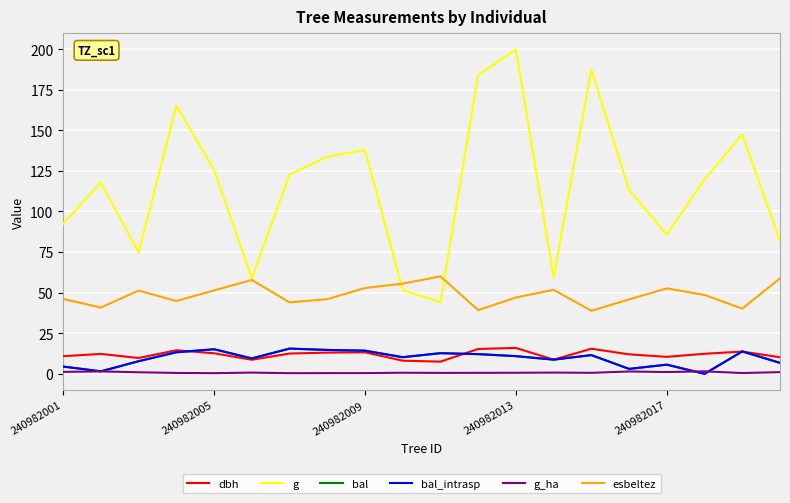

Reading left to right, what are all the values shown in this chart?

dbh: 10.8	12.2	9.8	14.5	12.7	8.7	12.5	13.1	13.2	8.1	7.5	15.3	15.9	8.7	15.4	12.0	10.4	12.3	13.7	10.2
g: 92.5	117.9	74.7	165.1	125.7	58.8	122.7	133.8	137.9	51.5	44.2	183.8	199.8	59.5	187.5	113.1	85.8	119.8	147.4	81.7
bal: 4.5	1.5	7.8	13.3	15.1	9.5	15.5	14.7	14.3	10.2	12.7	12.1	10.9	8.7	11.5	3.0	5.6	0.0	13.8	6.7
bal_intrasp: 4.5	1.5	7.8	13.3	15.1	9.5	15.5	14.7	14.3	10.2	12.7	12.1	10.9	8.7	11.5	3.0	5.6	0.0	13.8	6.7
g_ha: 1.2	1.5	0.9	0.5	0.4	0.8	0.4	0.4	0.4	0.7	0.6	0.6	0.6	0.8	0.6	1.4	1.1	1.5	0.5	1.0
esbeltez: 46.1	40.8	51.3	44.8	51.4	57.8	44.0	46.0	52.8	55.6	60.0	39.2	47.0	51.7	38.8	45.8	52.6	48.6	40.1	58.8